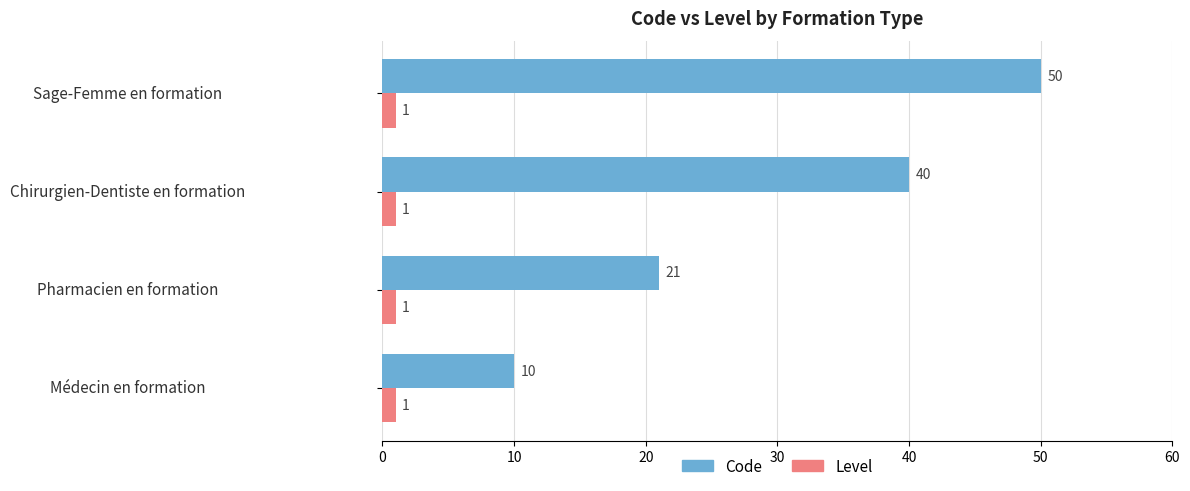

Which series changed the most between Chirurgien-Dentiste en formation and Sage-Femme en formation?

Code